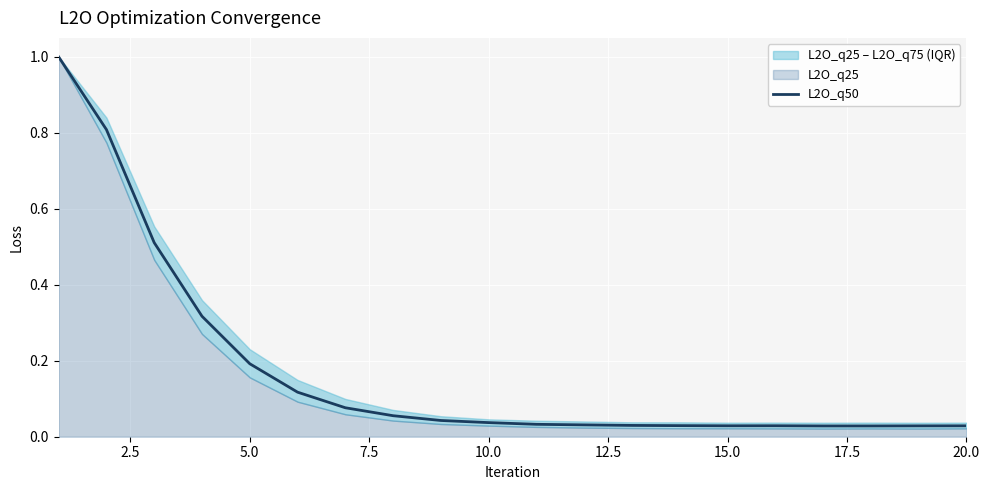

What is the maximum value for L2O_q50?

1.0